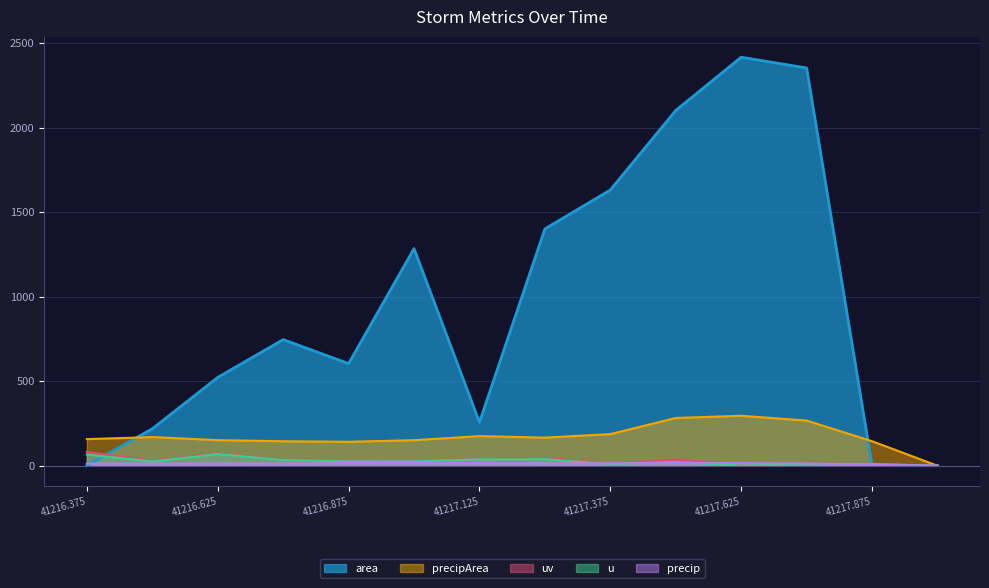

Which category has the highest value in the precipArea series?

41217.625